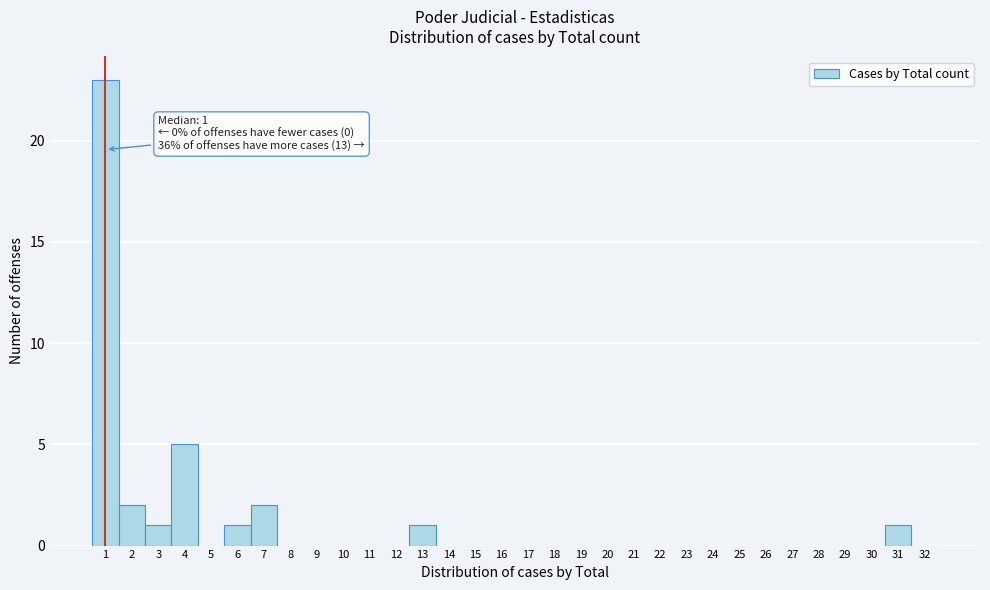

Which range on the x-axis has the tallest bar?

0.5 to 1.5